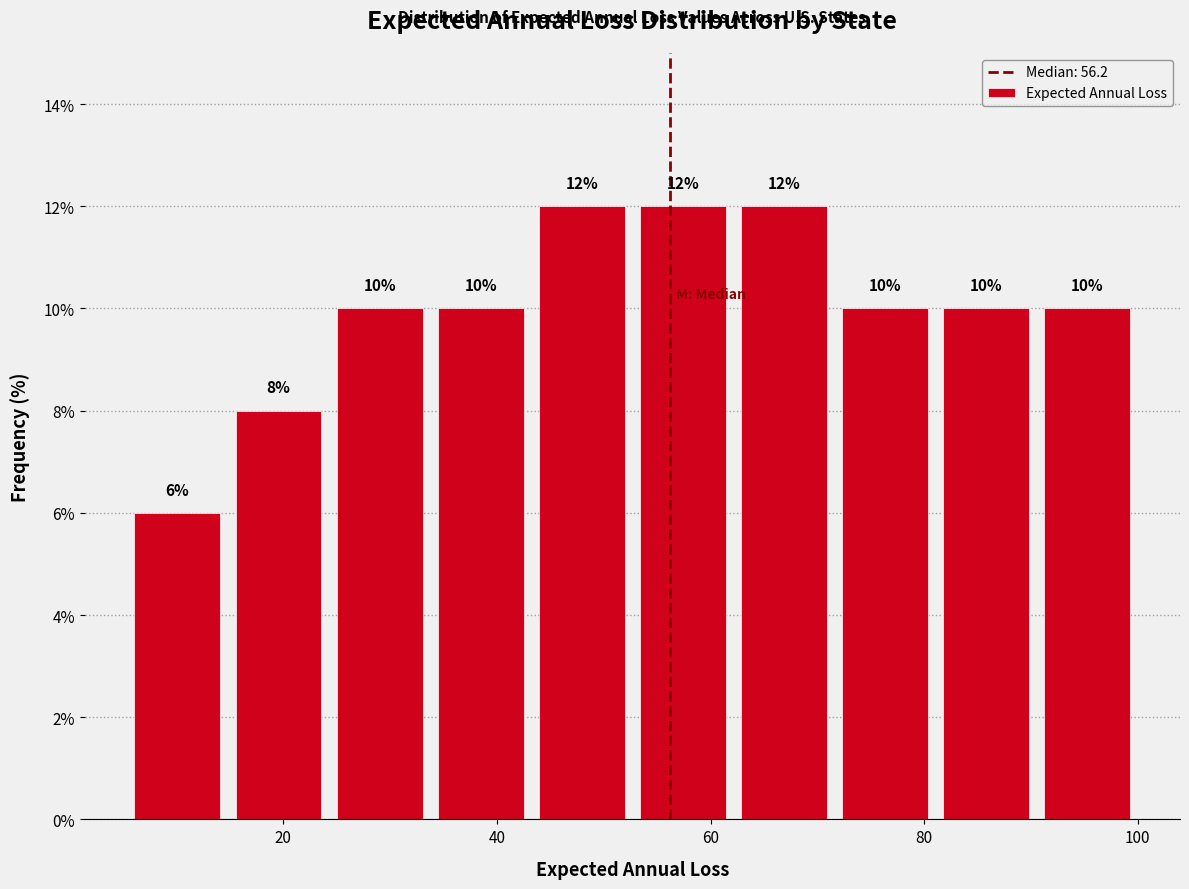

Reading left to right, transcribe this chart: for each bar, give the range it covers on the x-axis and its height. The bar edges are not printed on the chart, so give them approximately, as read against the axis.

6 to 14: 6
14 to 24: 8
24 to 34: 10
34 to 44: 10
44 to 52: 12
52 to 62: 12
62 to 72: 12
72 to 82: 10
82 to 90: 10
90 to 100: 10